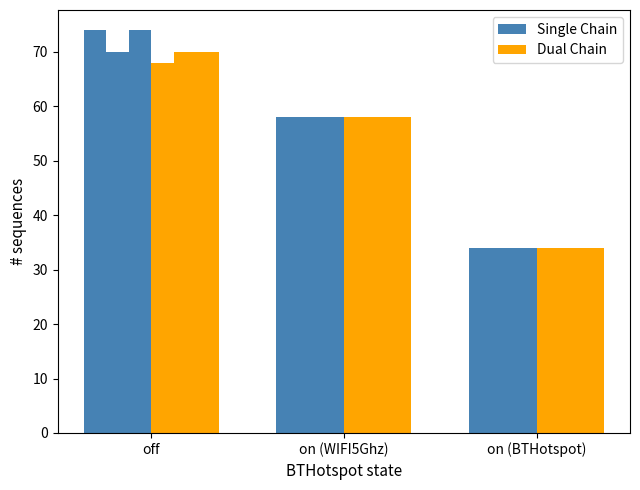

How many distinct data groups are displayed?

6